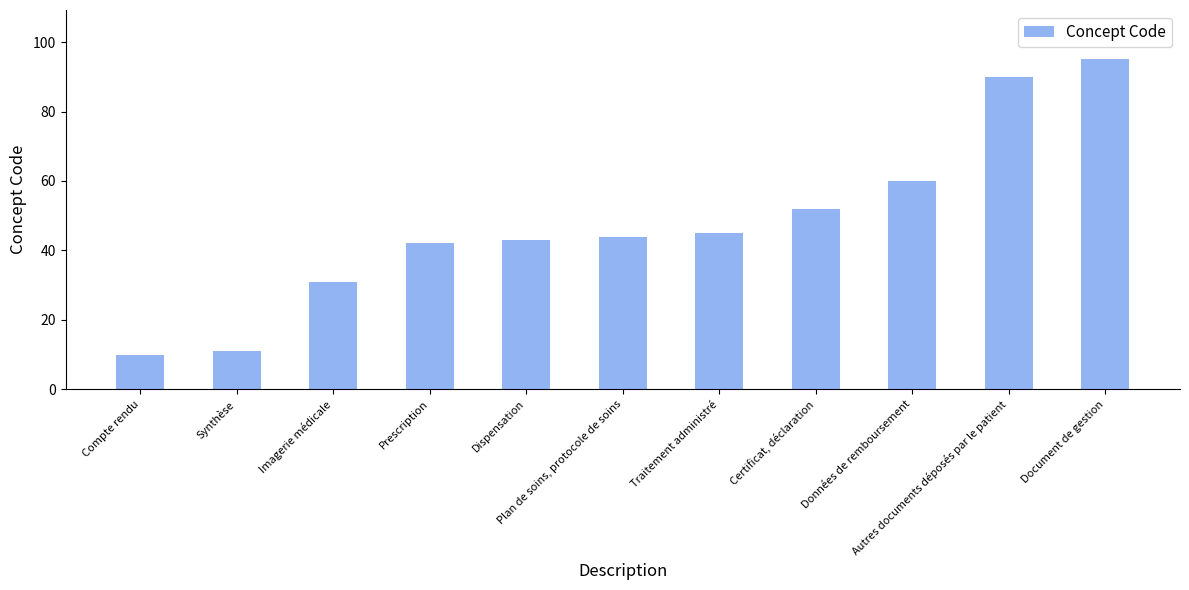

What is the label of the 1st bar from the left?

Compte rendu